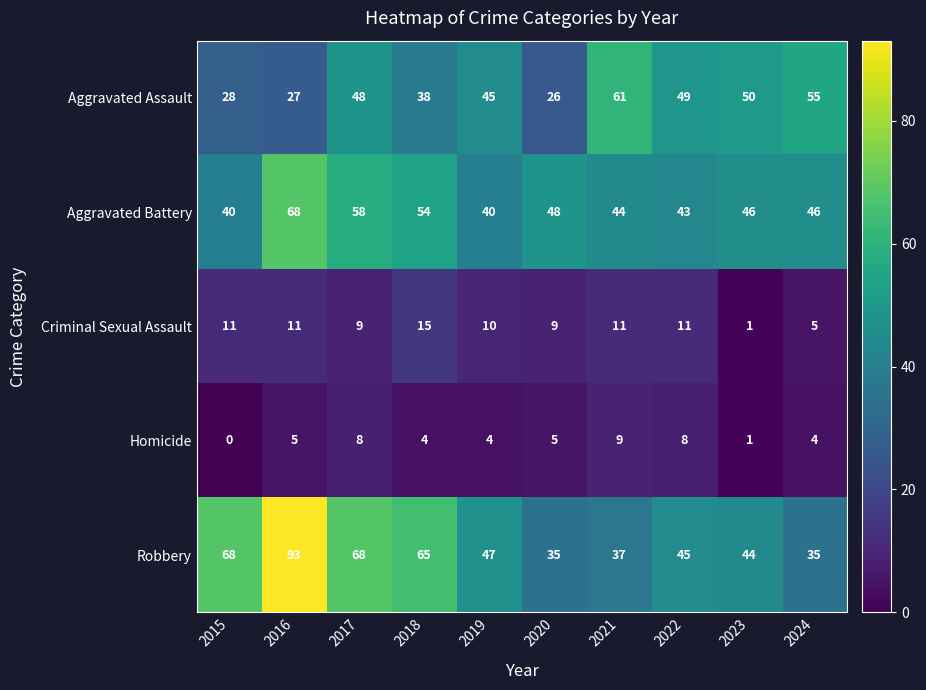

What is the average value of the Robbery series?

54